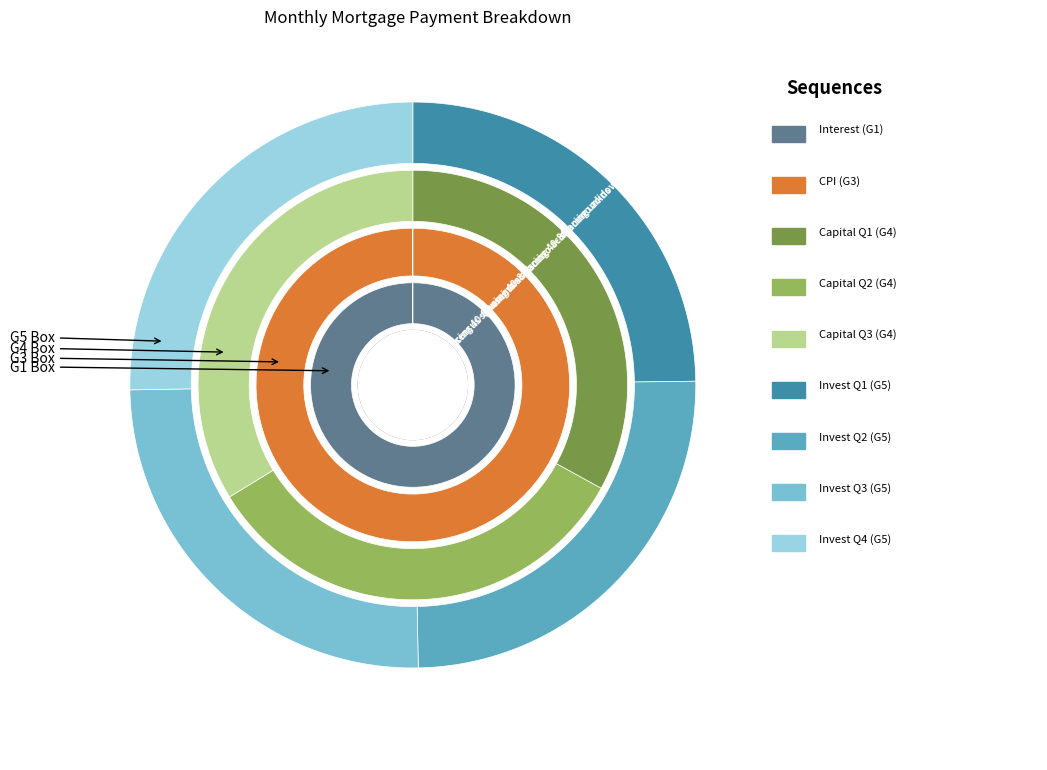

Is Month 3 the majority of the pie?

No